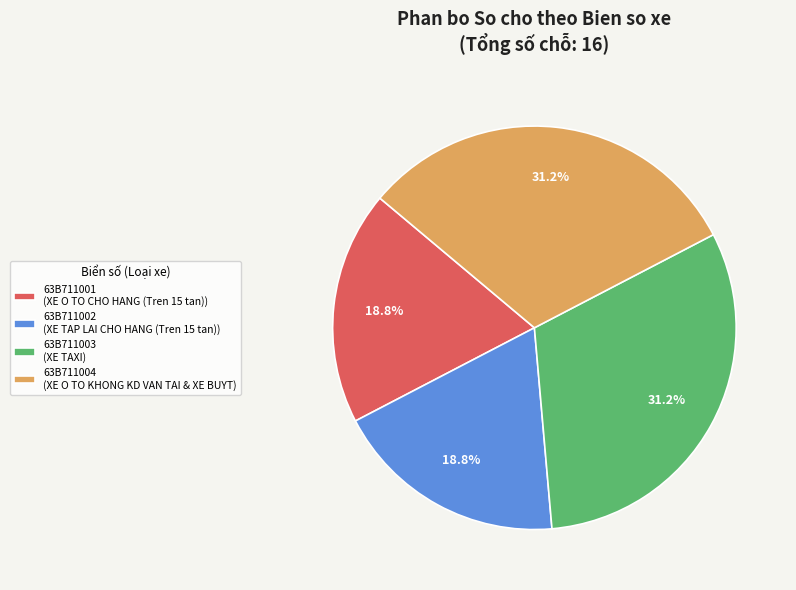

How many slices are in this pie chart?

4